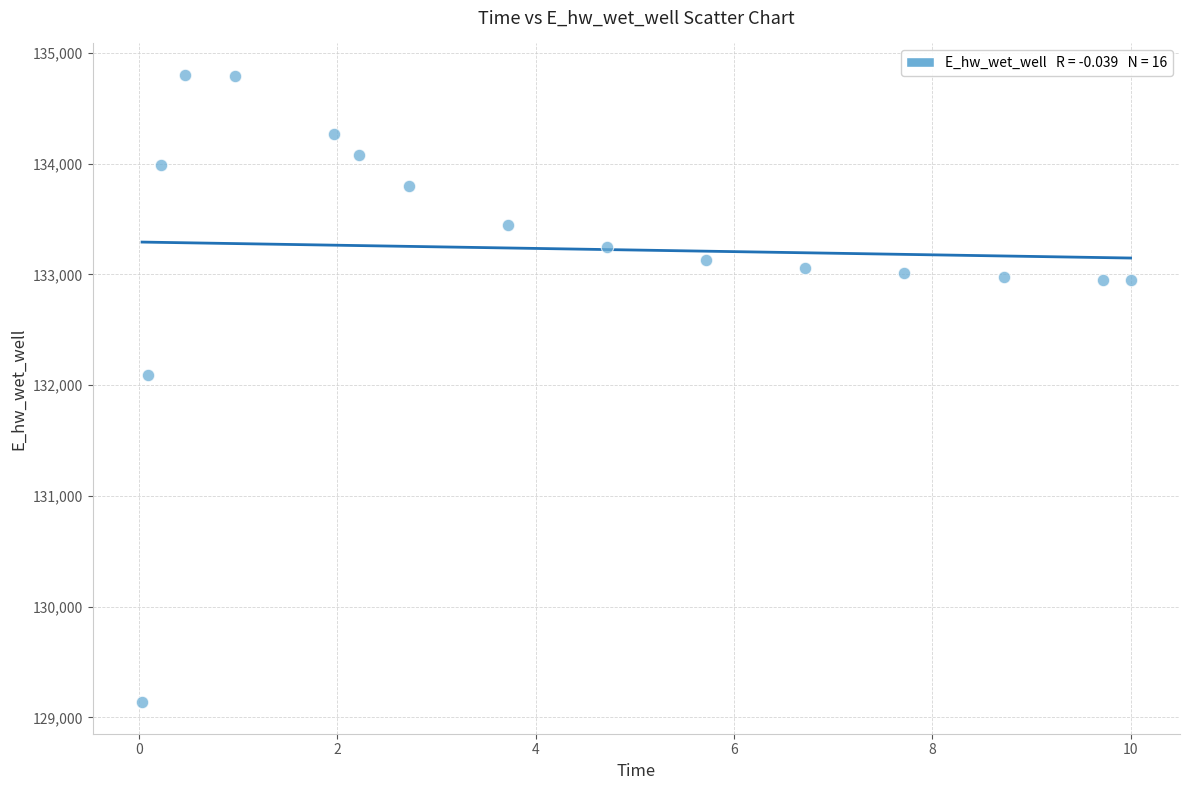

What Y value in the scatter plot is closest to 131969?

132093.2